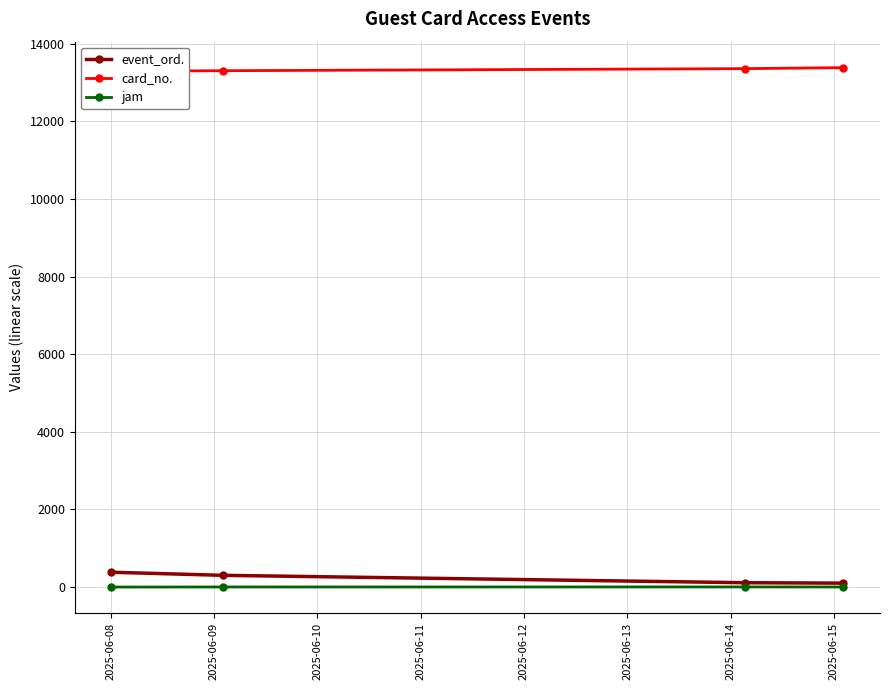

True or false: jam has more than 1 points higher than both neighbors.

False